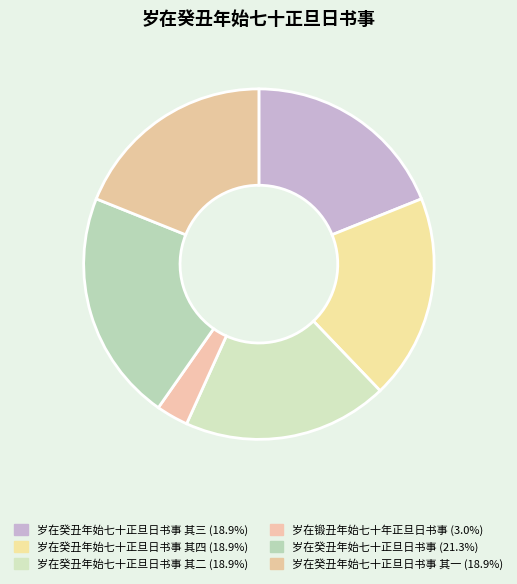

How many slices are in this pie chart?

6